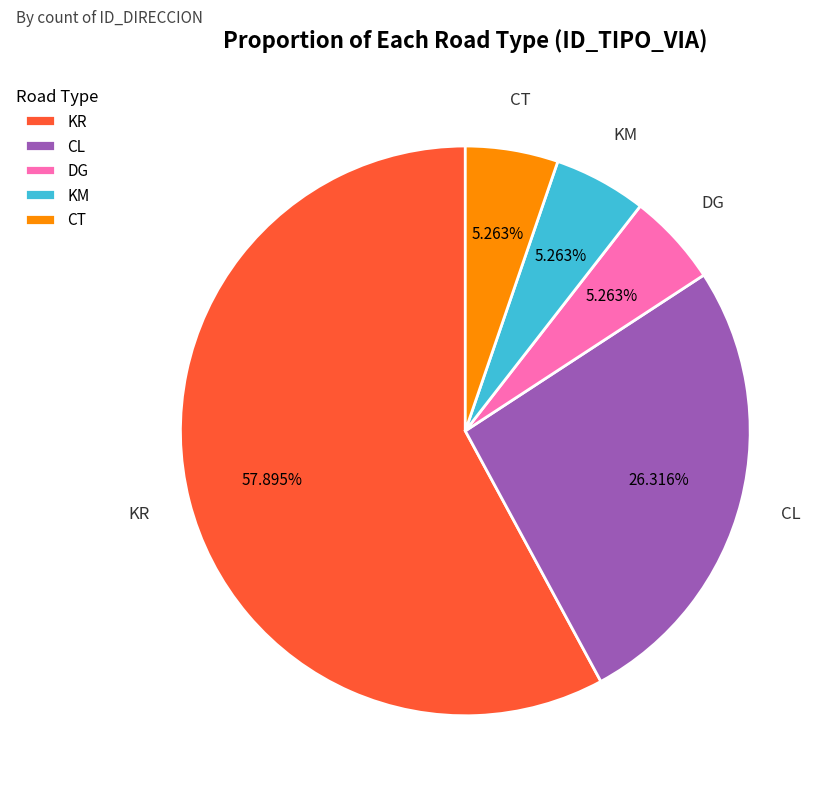

How many segments does this pie chart have?

5